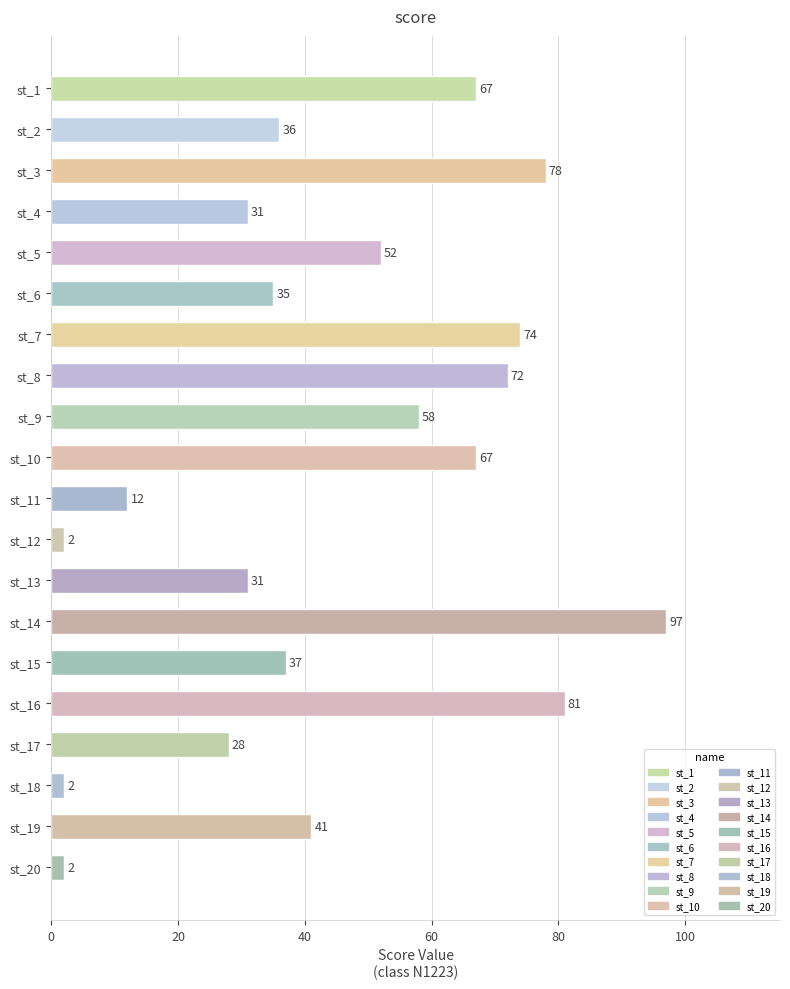

What is the value of the 15th bar from the top?

37